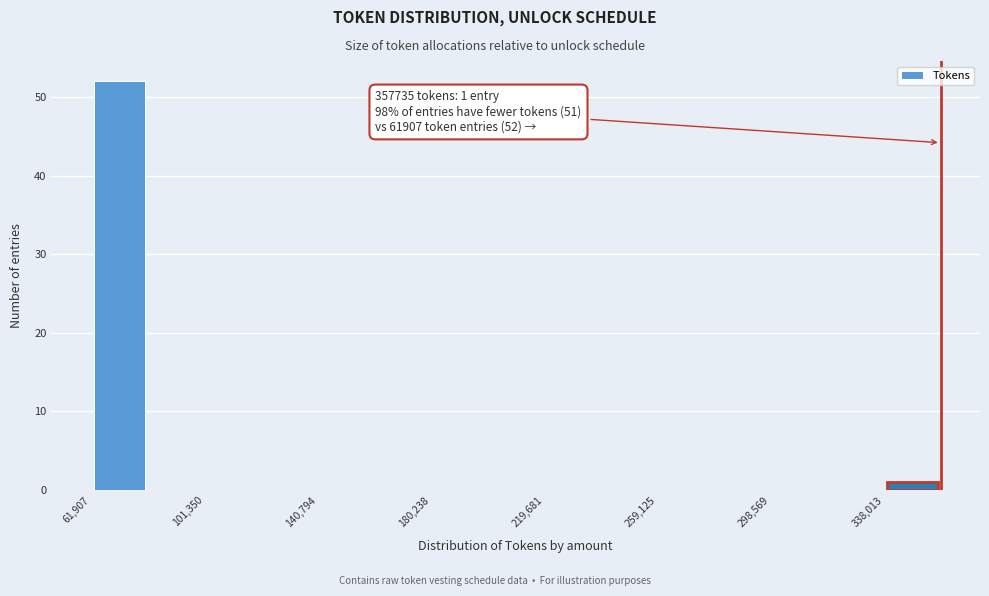

Around what value on the x-axis is the tallest bar? Give the approximate position of its centre, as read against the axis.

70000